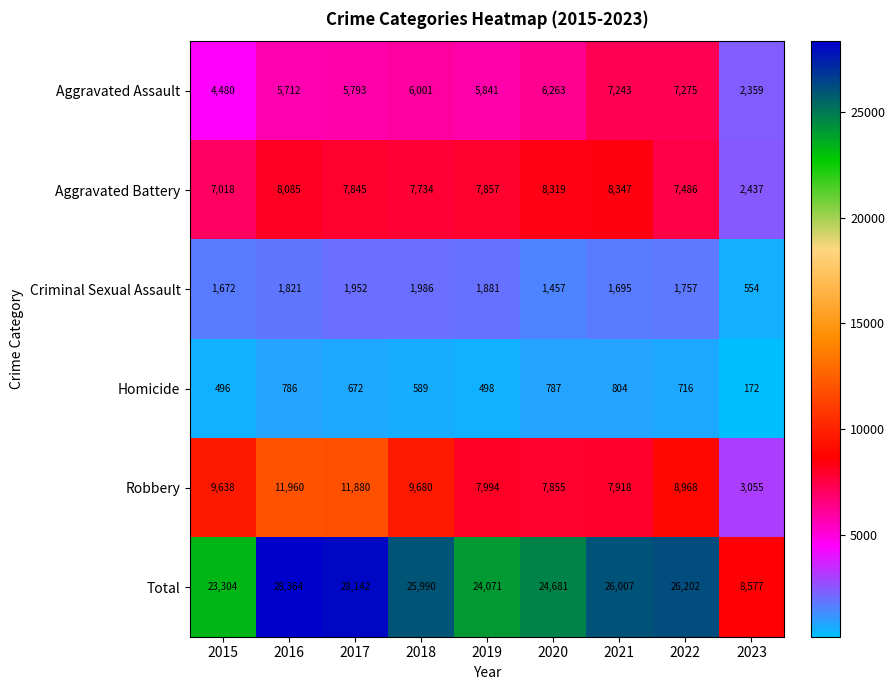

Count the number of data series in this chart.

6